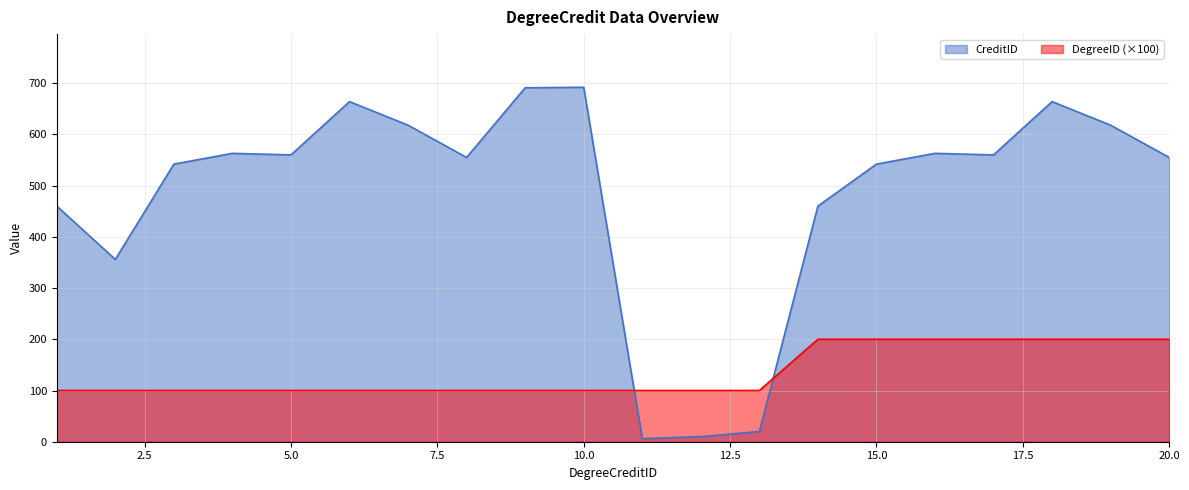

What is the average value of the CreditID series?

485